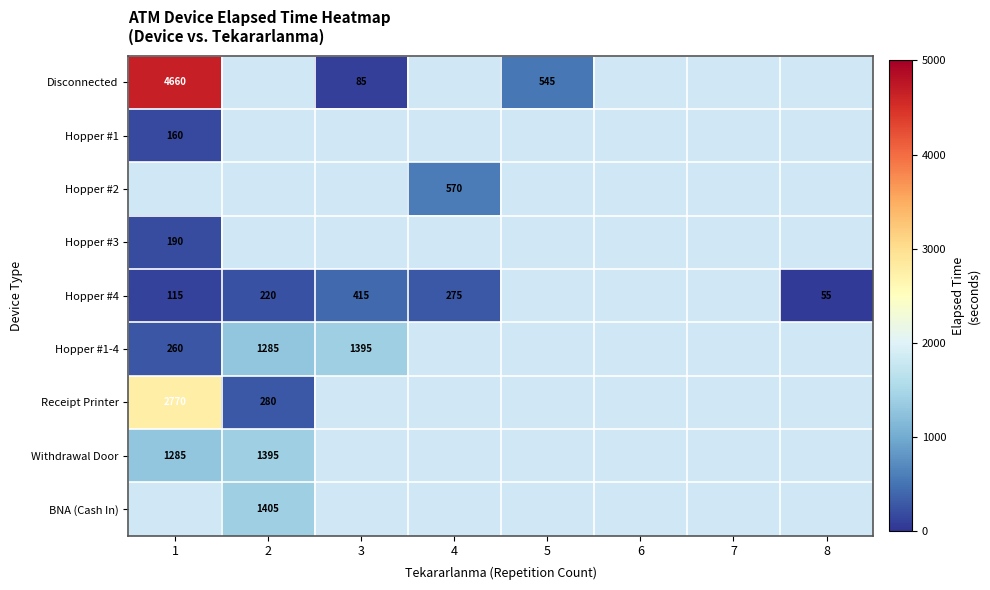

The value of Disconnected at 5 is 545. True or false?

True